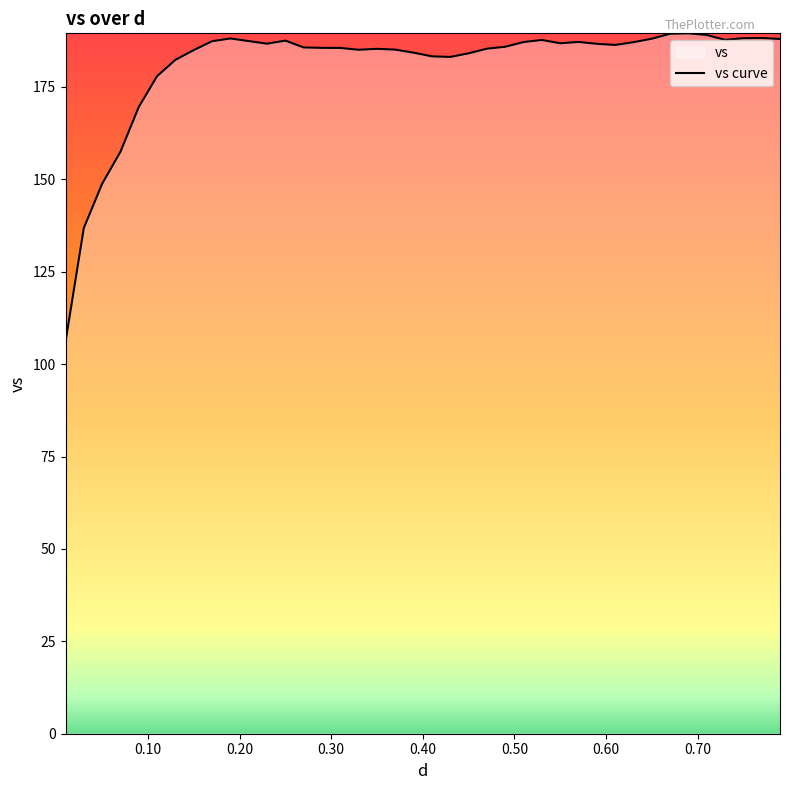

What is the maximum value shown in the chart?

189.5